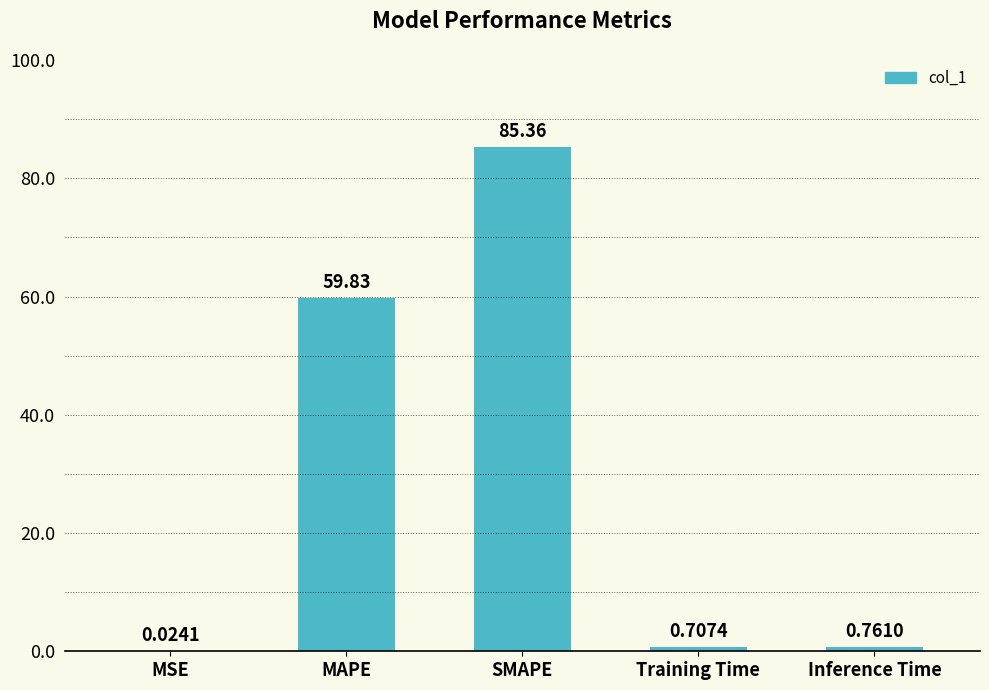

Which category has the highest value across all series?

SMAPE